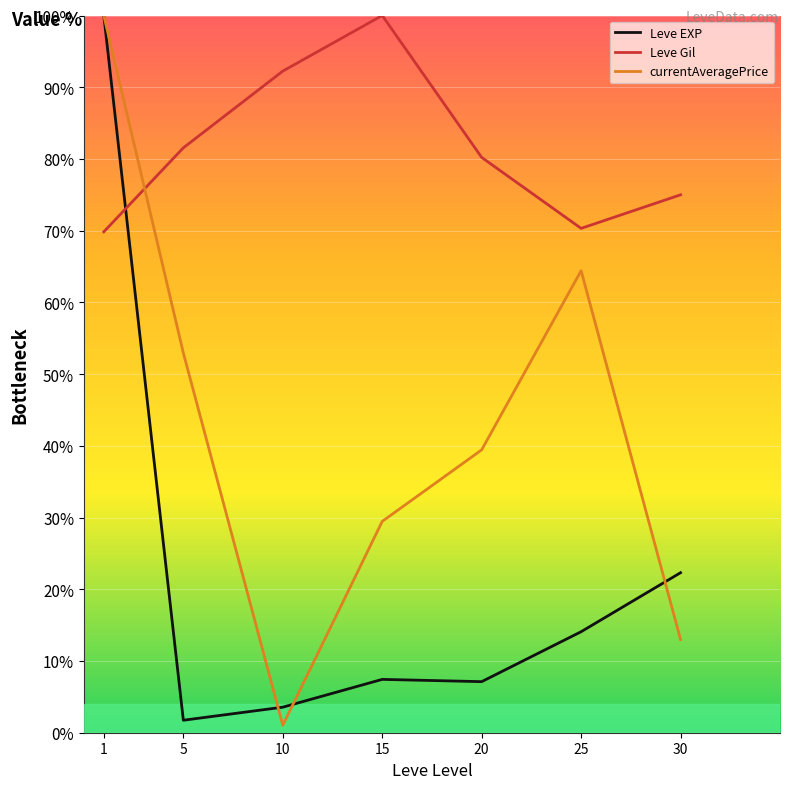

How many intersections are there between currentAveragePrice and Leve Gil?

1